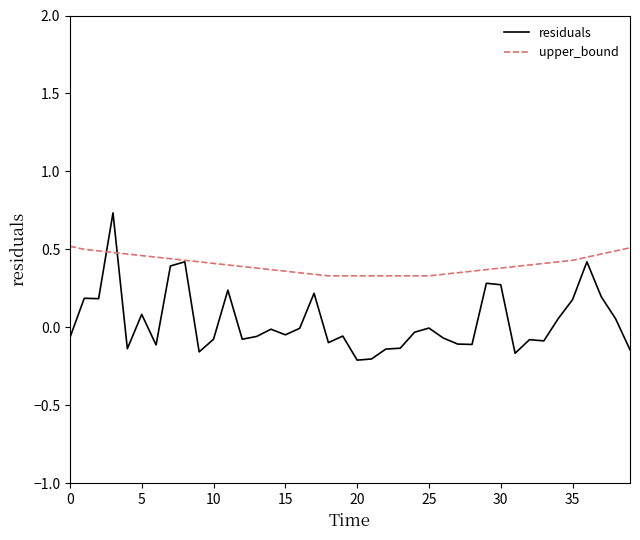

List the series in order of their overall mean, lowest first.

residuals, upper_bound